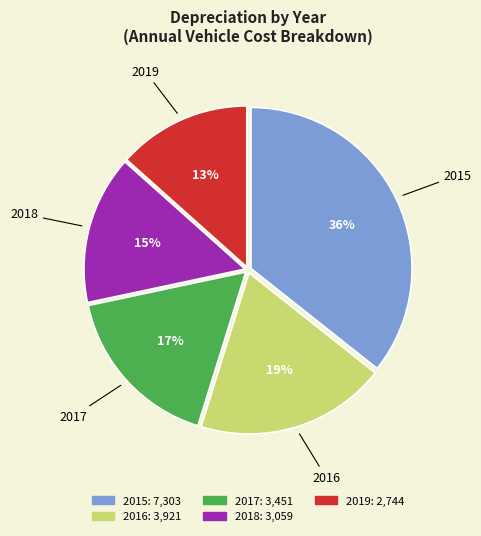

Is it true that 2017 is 17% of the pie?

True